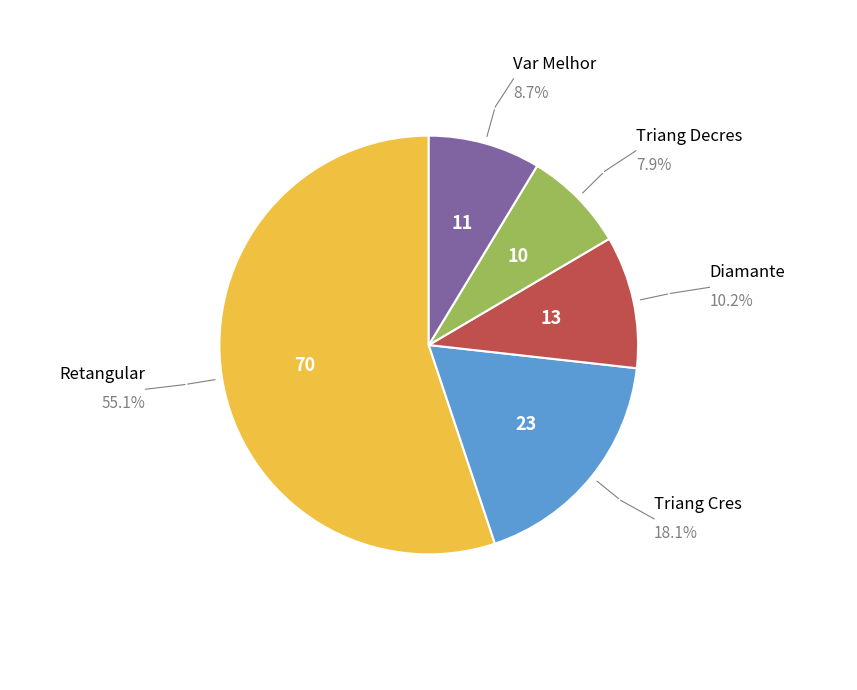

Is there any slice that represents more than half of the pie?

Yes